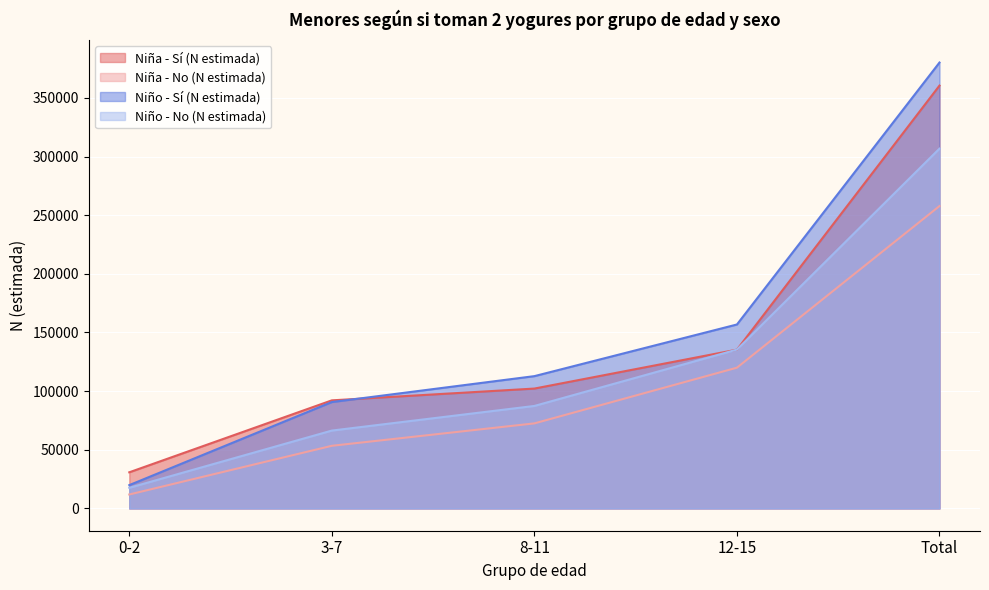

What is the label of the 1st point from the left?

0-2